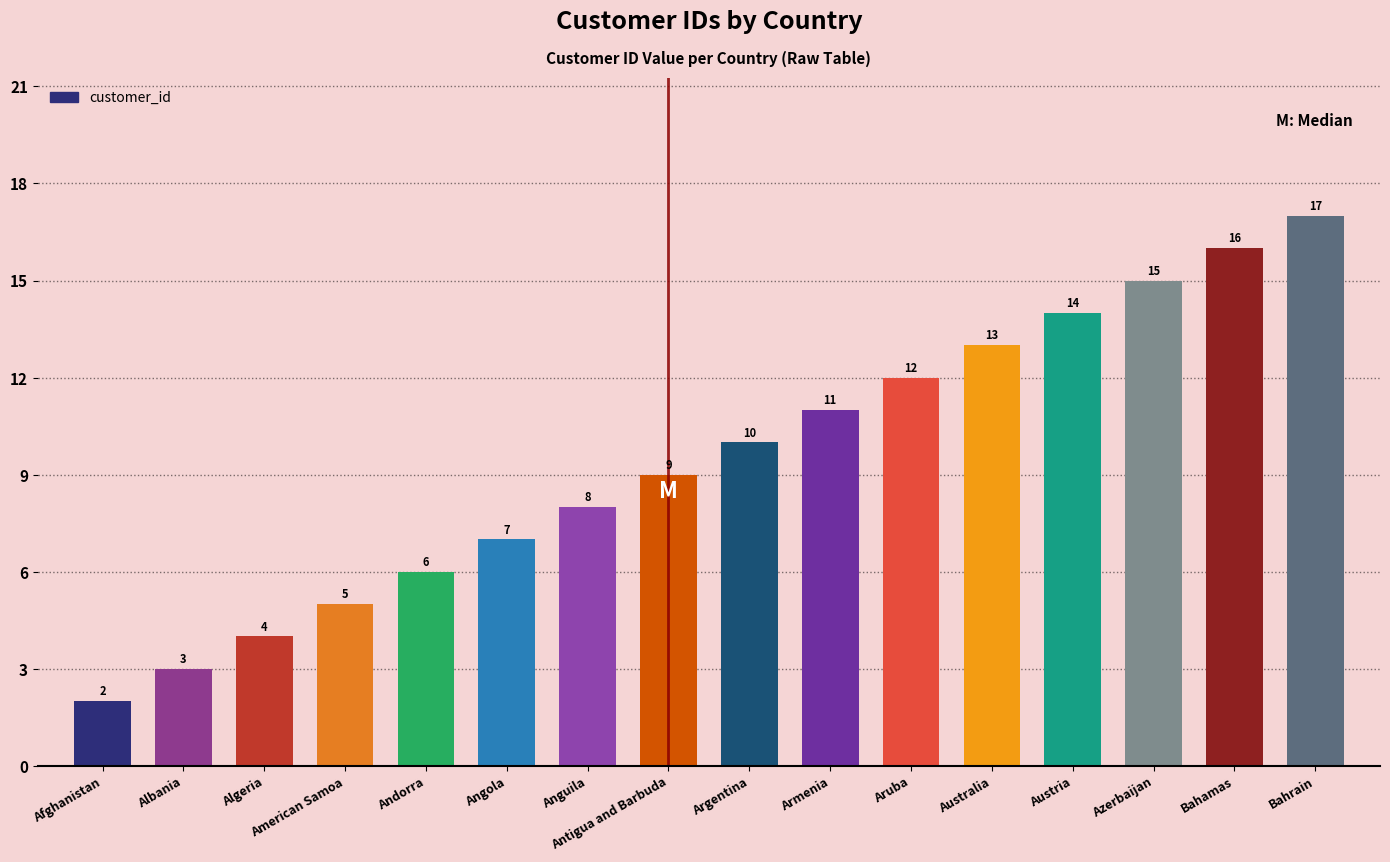

How many bars are there in total?

16